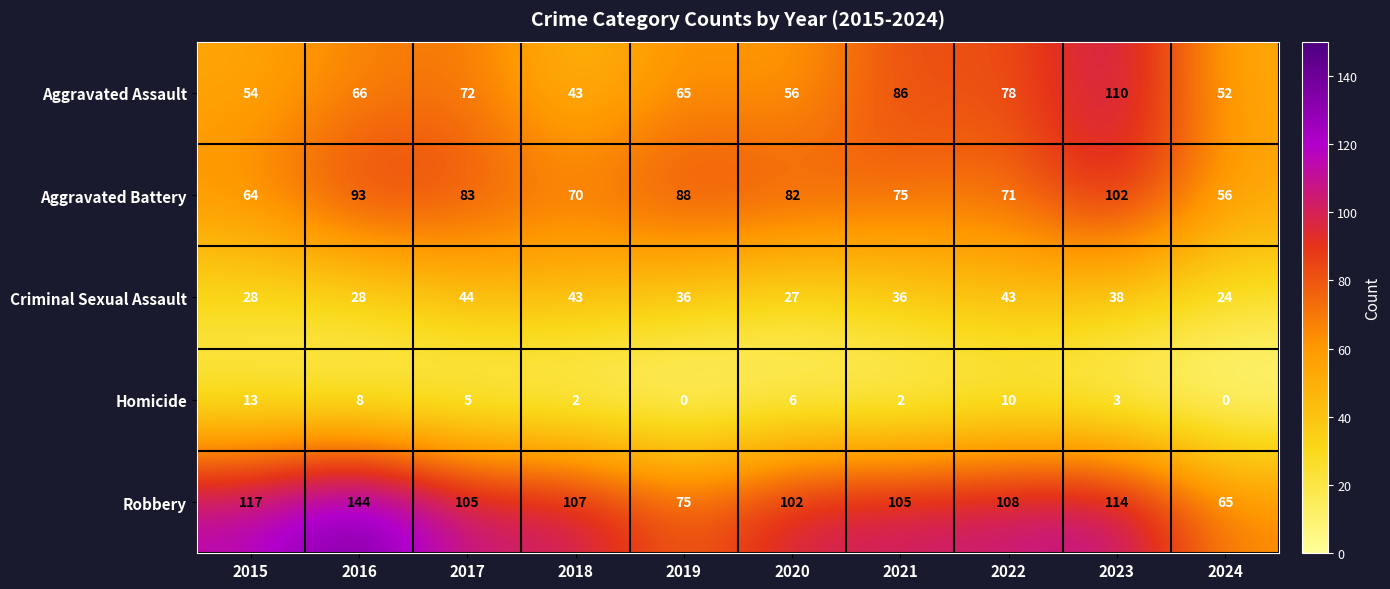

What is the average value of the Homicide series?

5